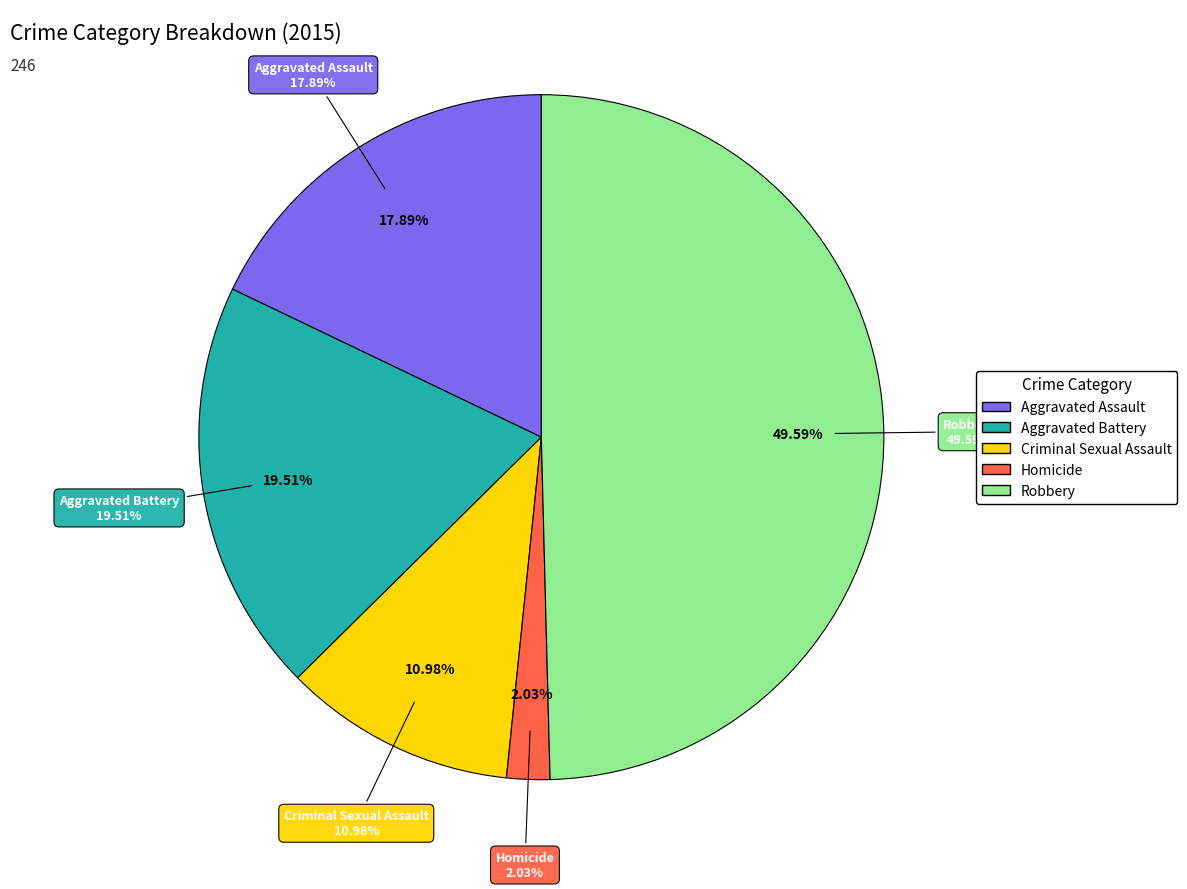

The Aggravated Assault slice represents 27% of the pie. True or false?

False